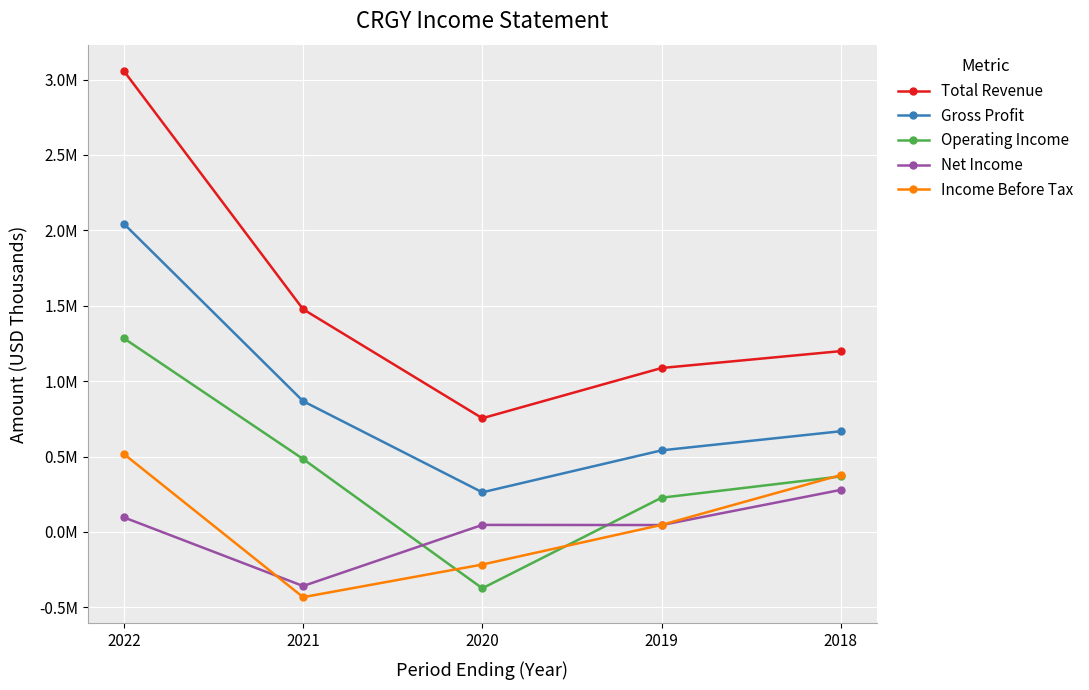

How many intersections are there between Operating Income and Income Before Tax?

3